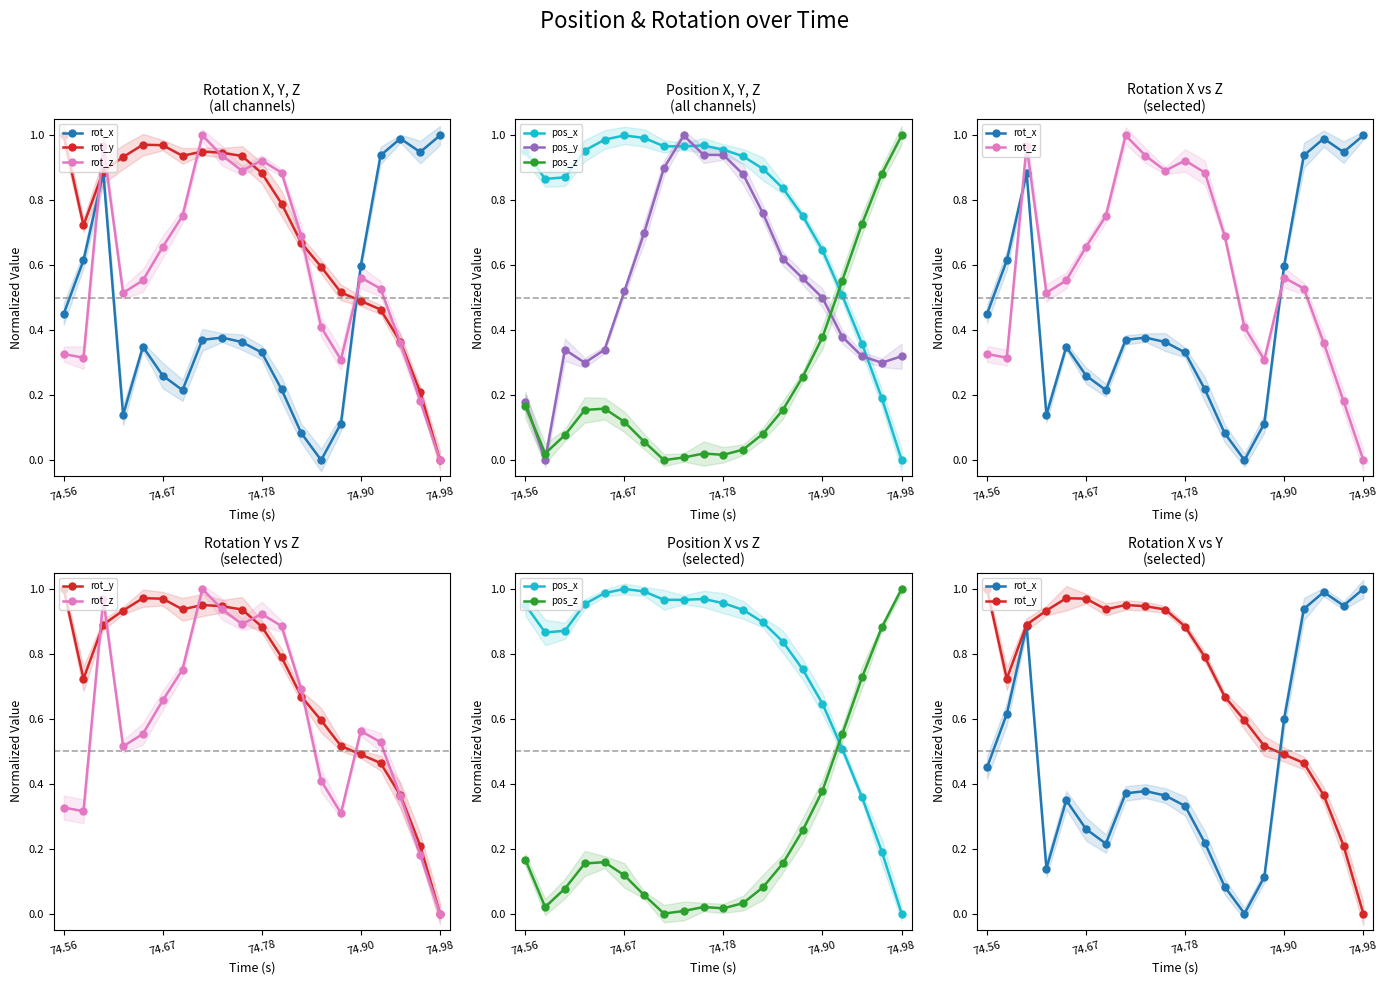

After their last crossing, which series has the higher values: rot_z or pos_x?

pos_x